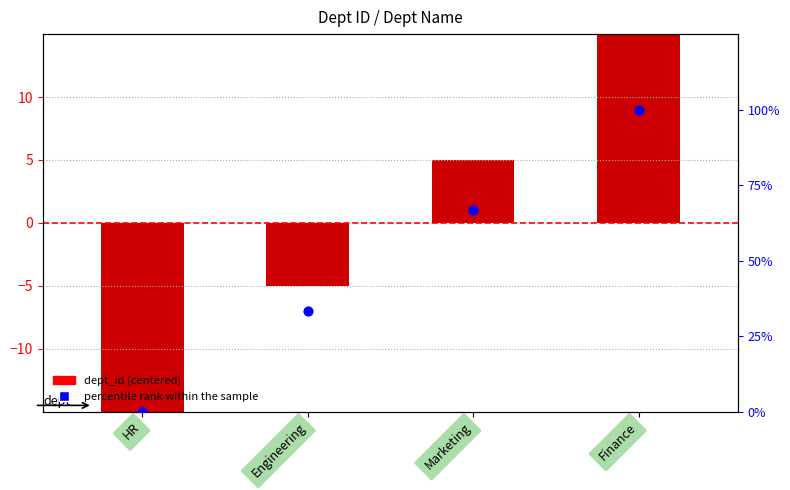

Which series contains the lowest Y value?

dept_id (centered)